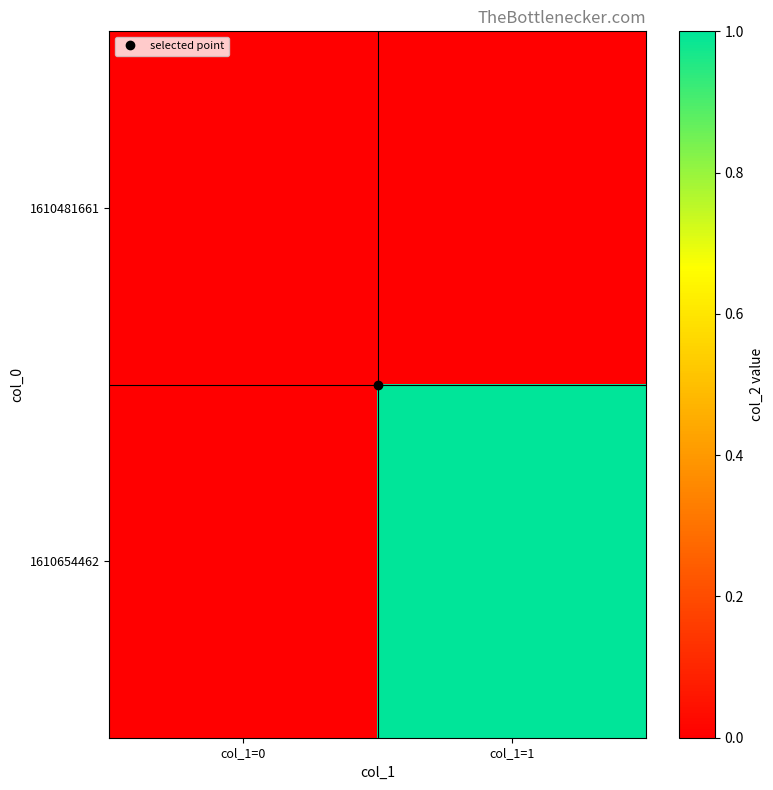

List the series in order of their peak value, highest first.

1610654462, 1610481661